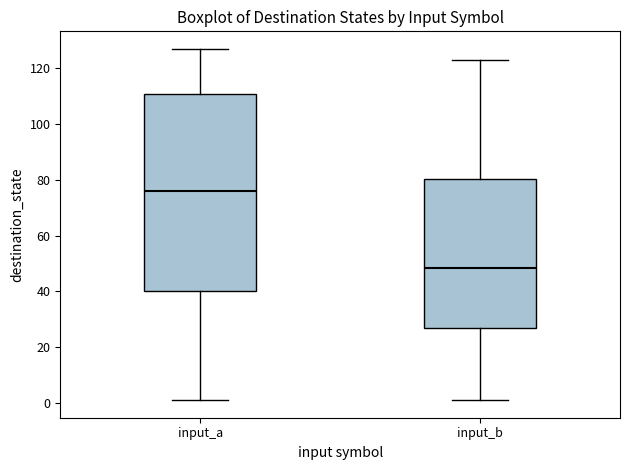

Which box has the highest median line?

input_a